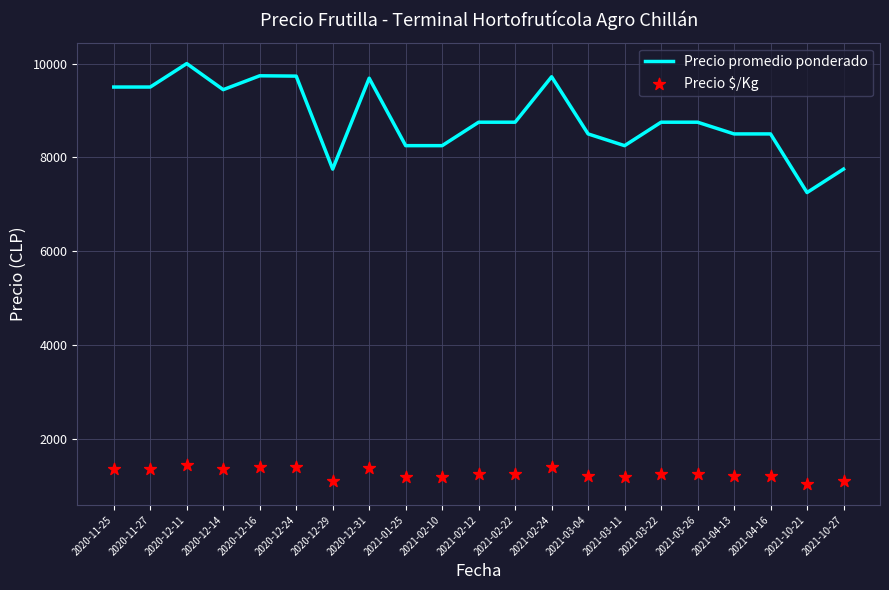

Which series has the largest Y range (max minus min)?

Precio promedio ponderado